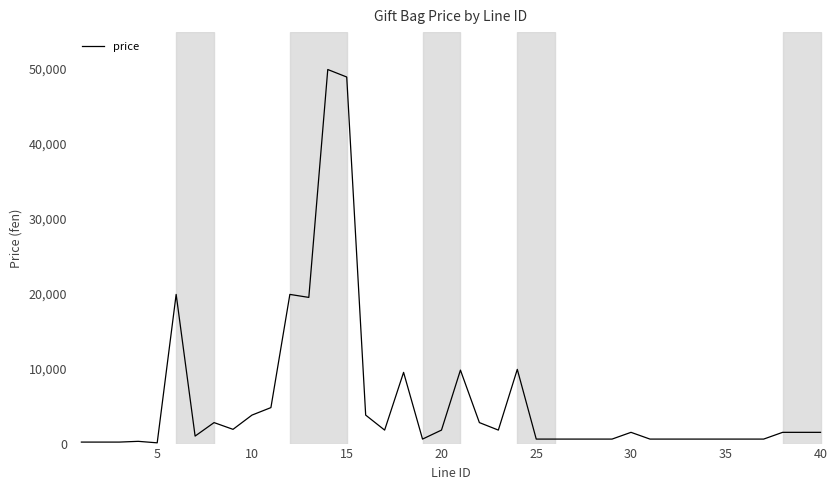

How many lines are shown in the chart?

1